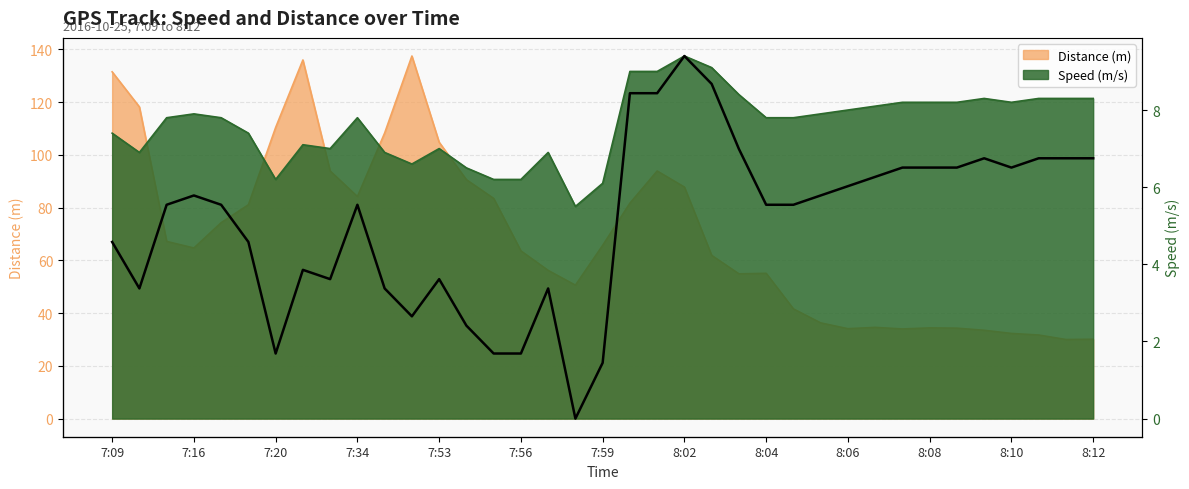

Between 7:19 and 8:03, which is larger?

8:03